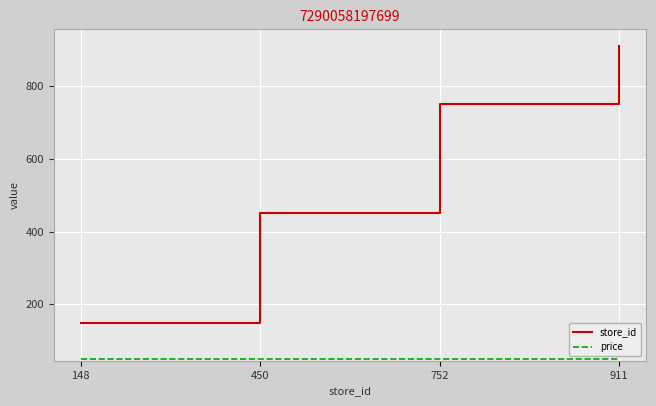

How many categories are shown in the chart?

4